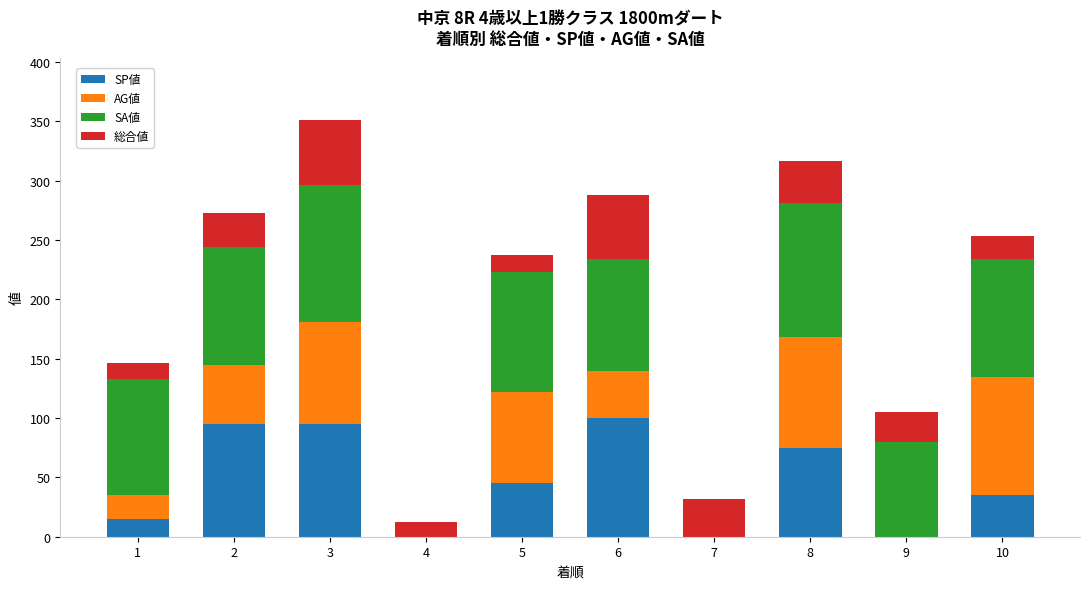

Does the chart contain stacked bars?

Yes